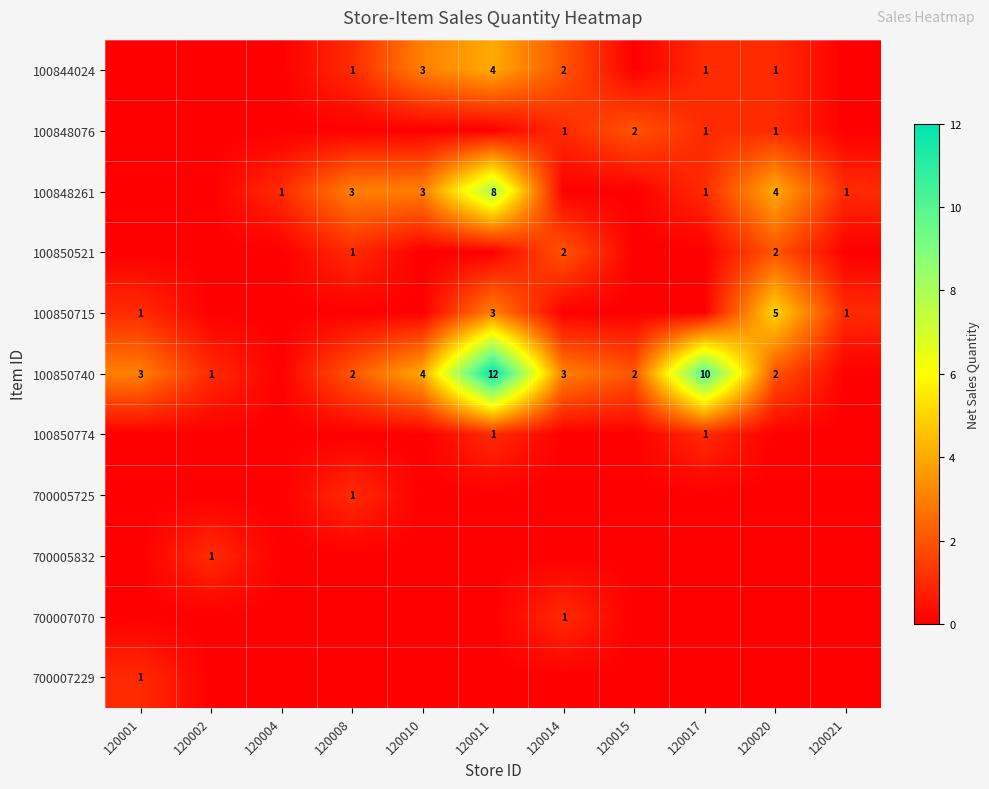

Which label corresponds to the smallest value in the chart?

120001